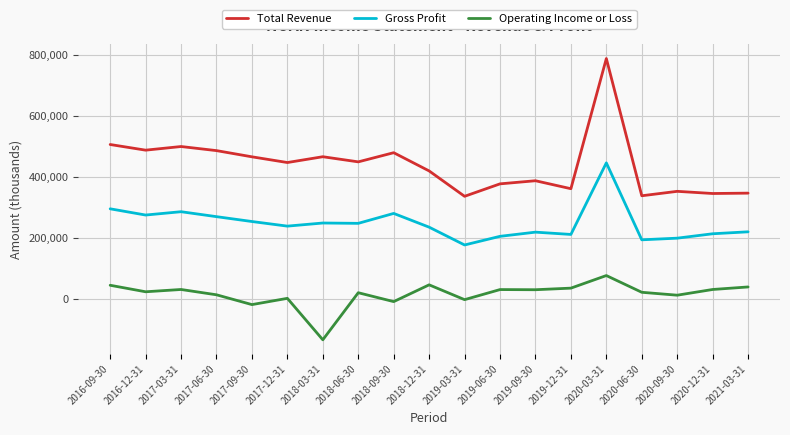

True or false: Gross Profit and Operating Income or Loss intersect in this chart.

False